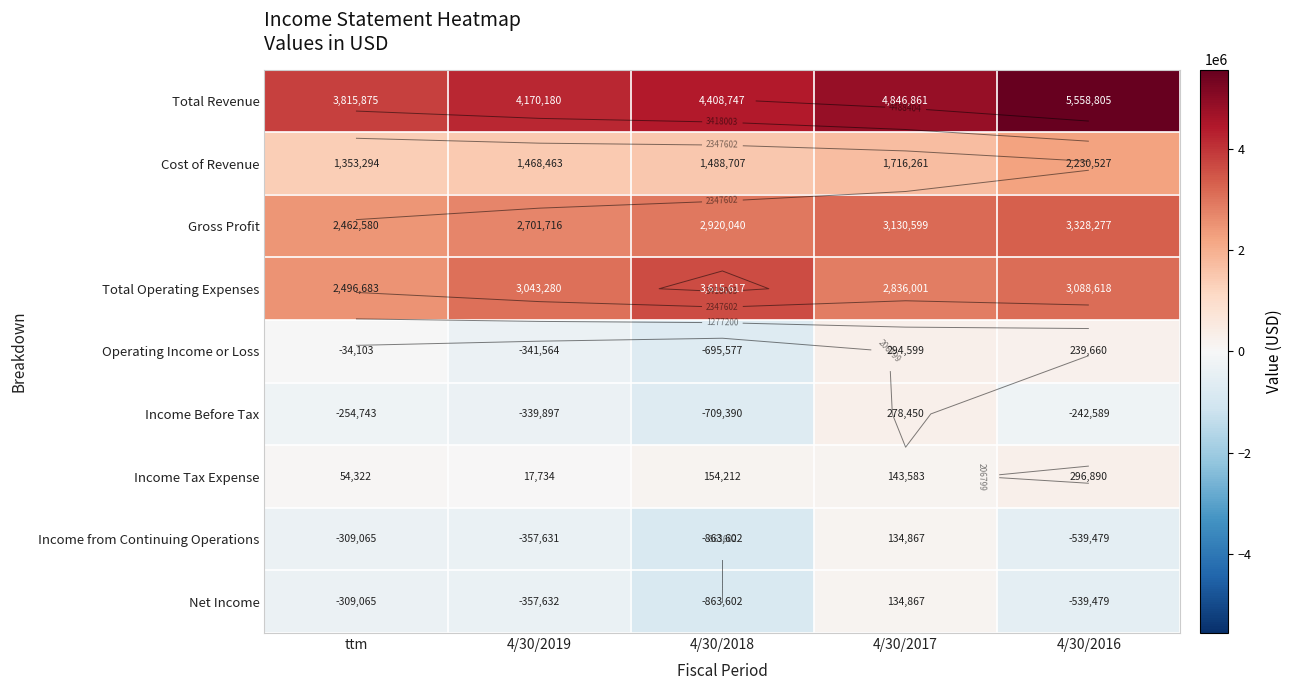

What is the approximate value of Net Income at ttm, to the nearest 100?

-309100